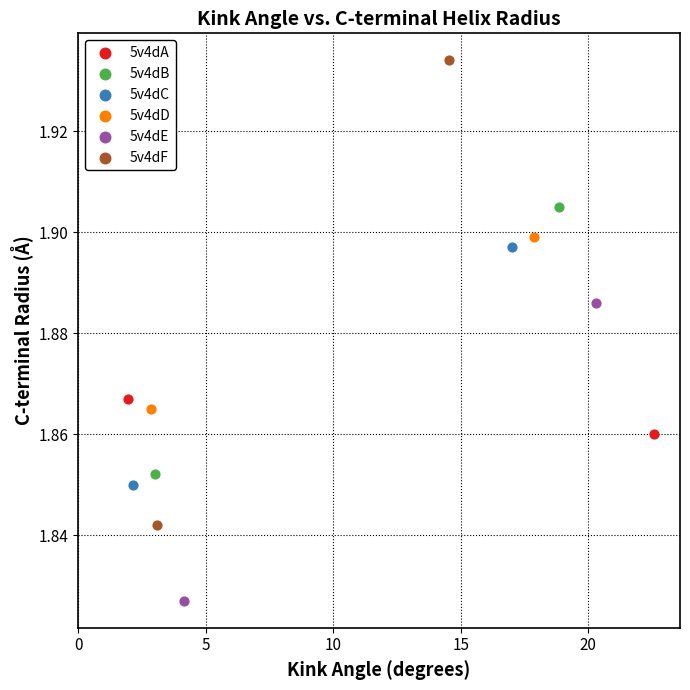

Which series contains the lowest Y value?

5v4dE